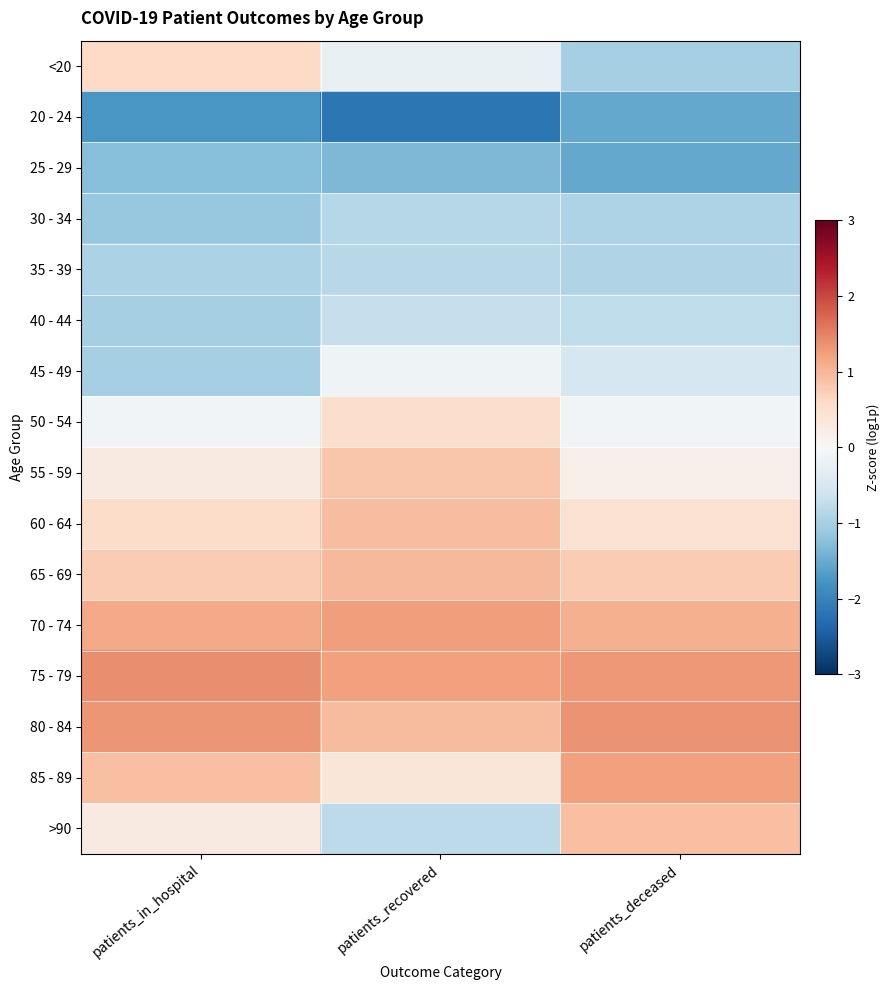

Between patients_in_hospital and patients_recovered, which is larger?

patients_in_hospital